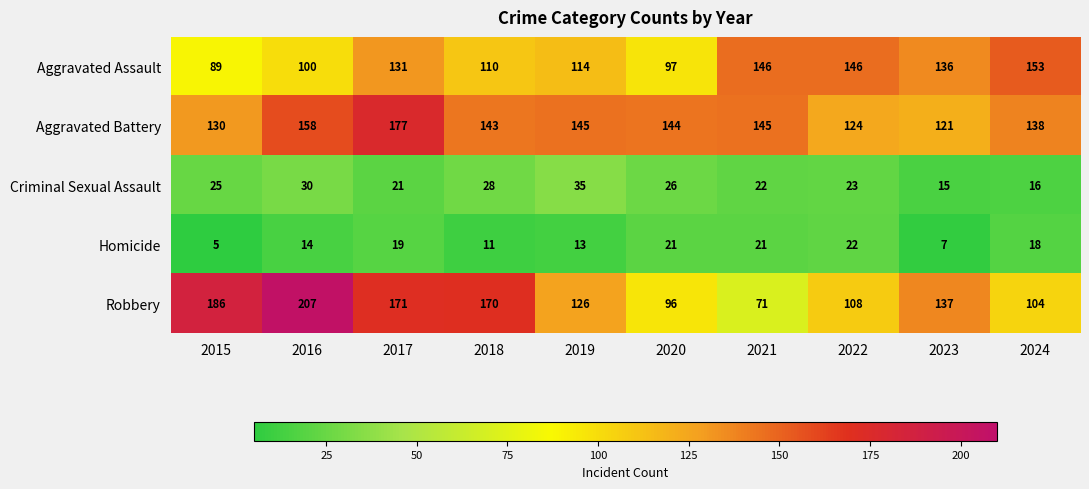

Read the Homicide value at 2018, to the nearest 5.

10